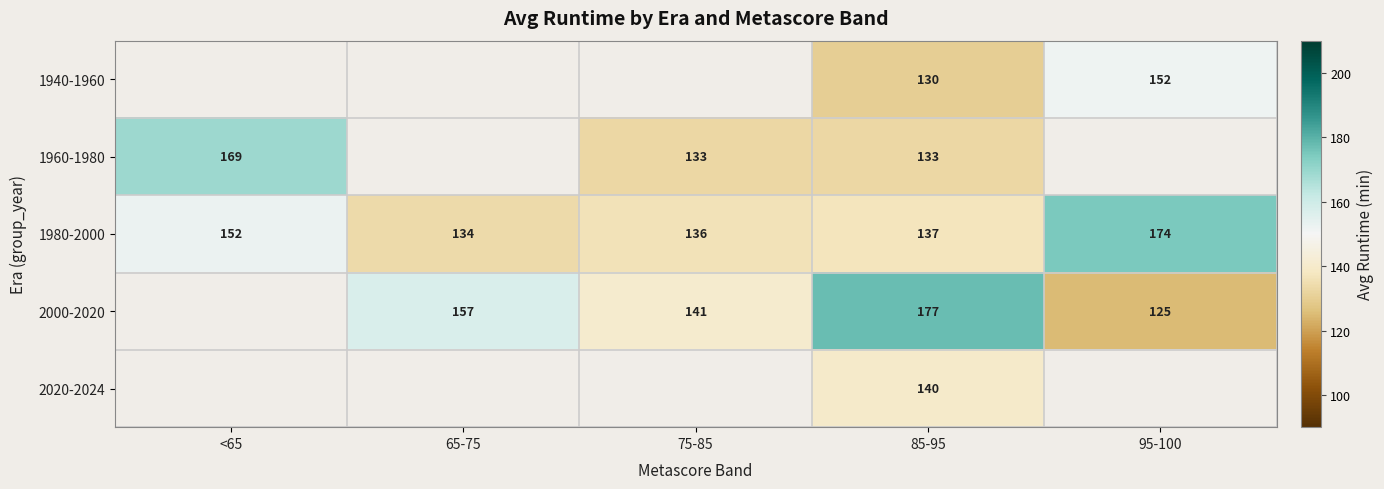

Which category has the lowest value in the 1980-2000 series?

65-75